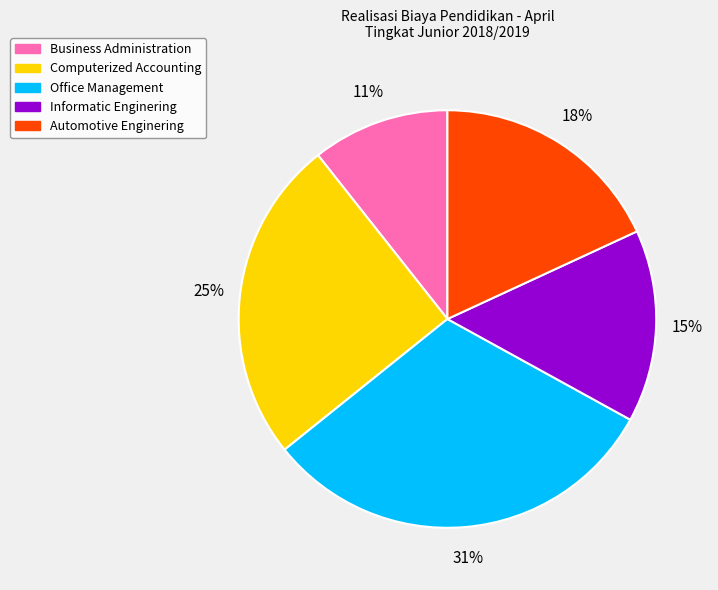

Rank the categories by value from highest to lowest.

Office Management, Computerized Accounting, Automotive Enginering, Informatic Enginering, Business Administration